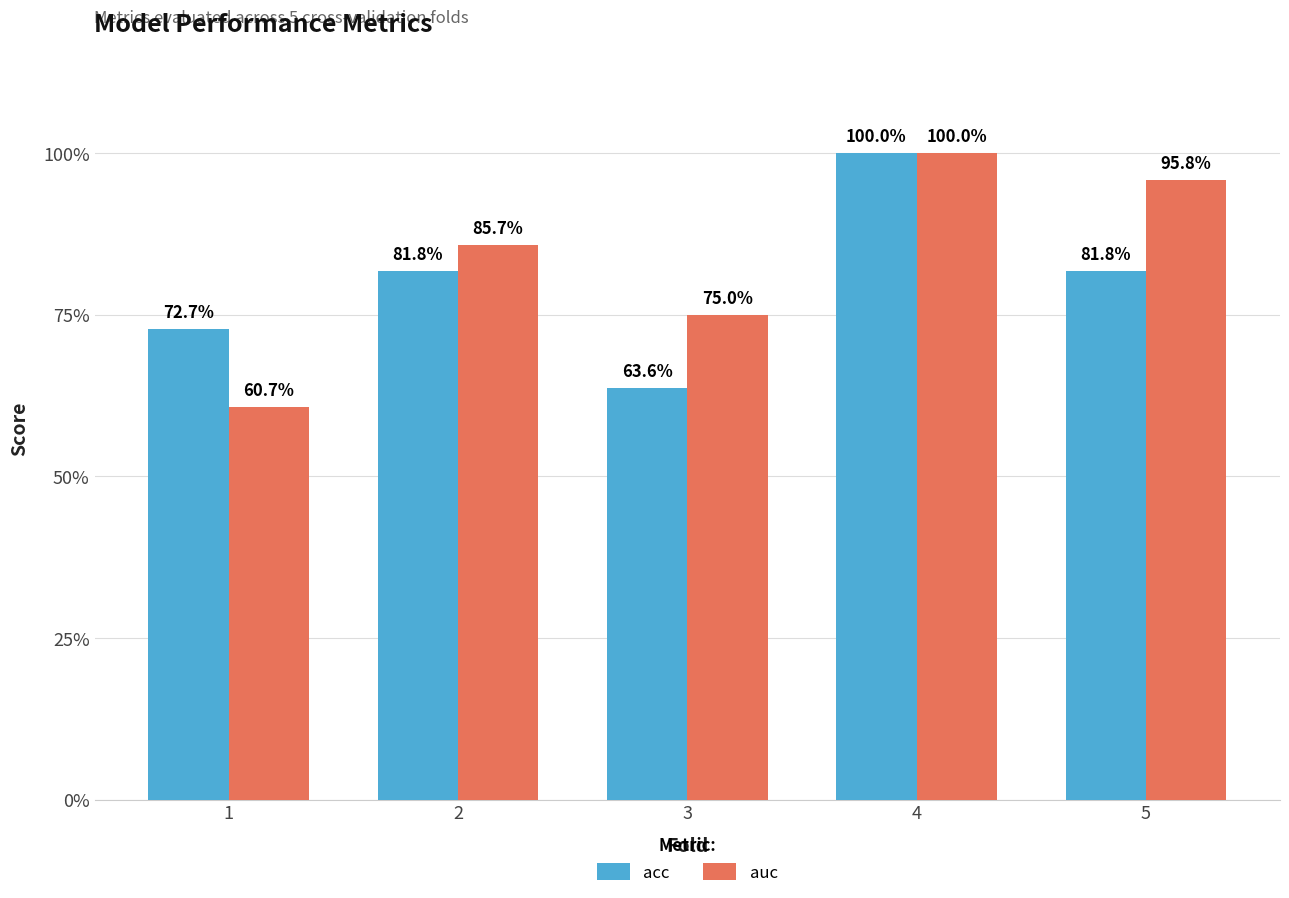

Reading left to right, extract all data points from this chart.

acc: 1=0.7	2=0.8	3=0.6	4=1.0	5=0.8
auc: 1=0.6	2=0.9	3=0.8	4=1.0	5=1.0